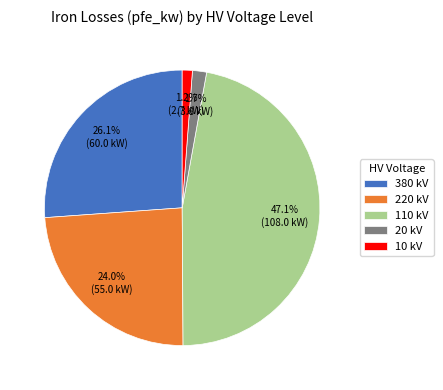

Is there a majority slice in this chart?

No